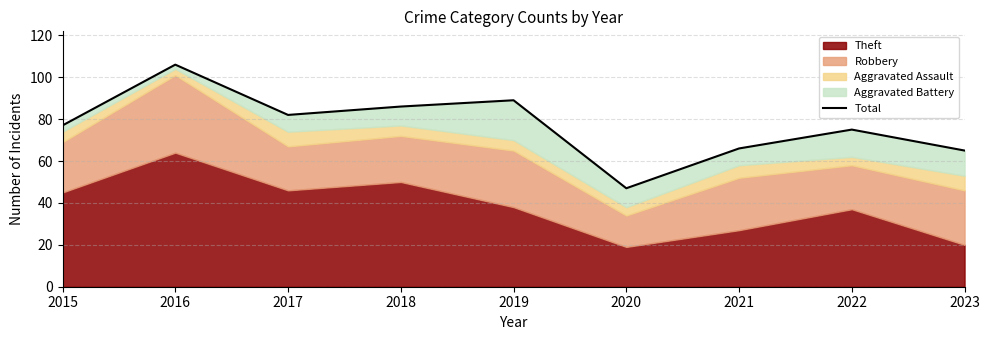

Does the chart have visible grid lines?

Yes